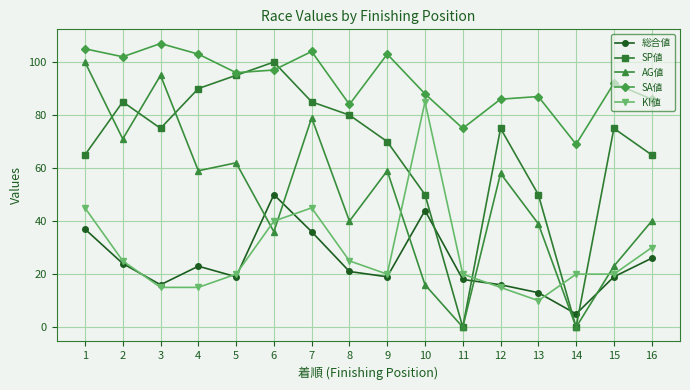

How many categories are shown in the chart?

16